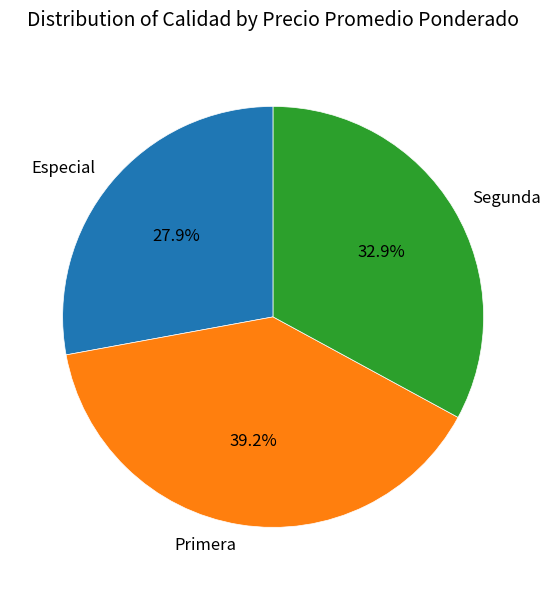

Which slice is the smallest?

Especial